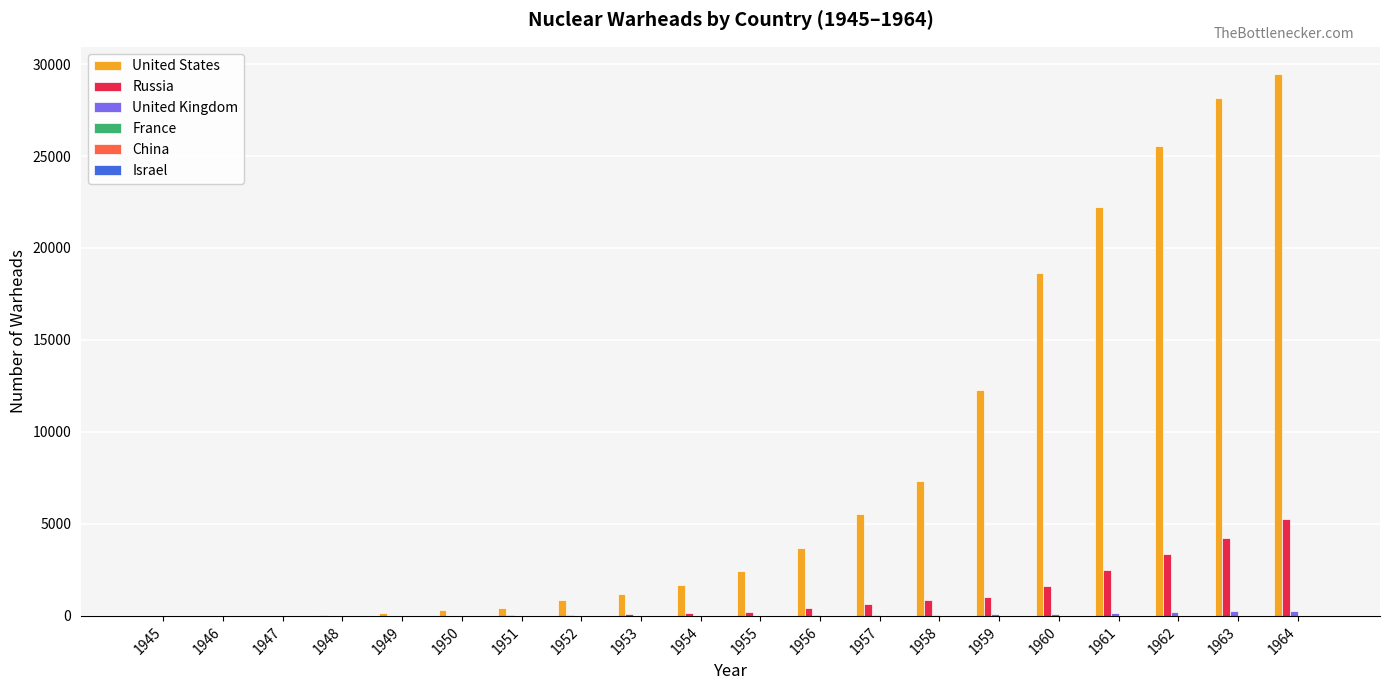

True or false: United States has a value of 8883 at 1957.

False